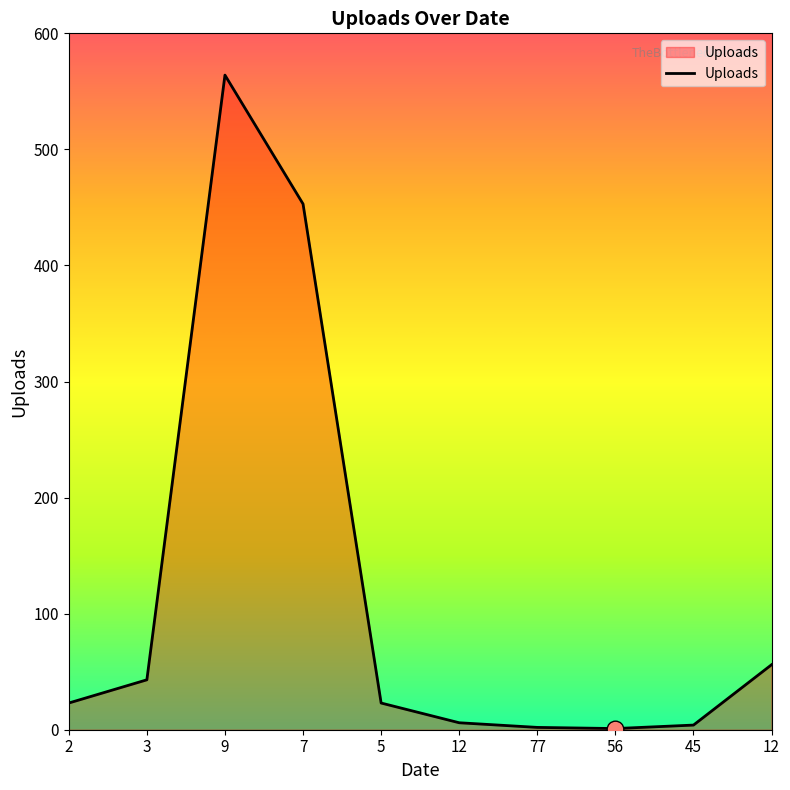

Reading left to right, what are all the values shown in this chart?

23	43	564	453	23	6	2	1	4	56